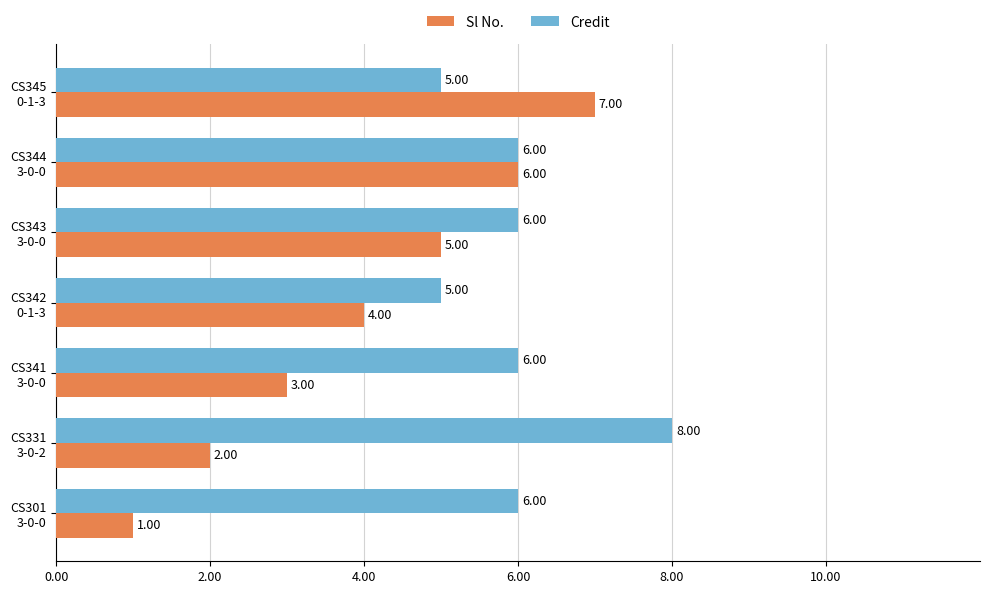

Rank the series by their maximum value, from lowest to highest.

Sl No., Credit